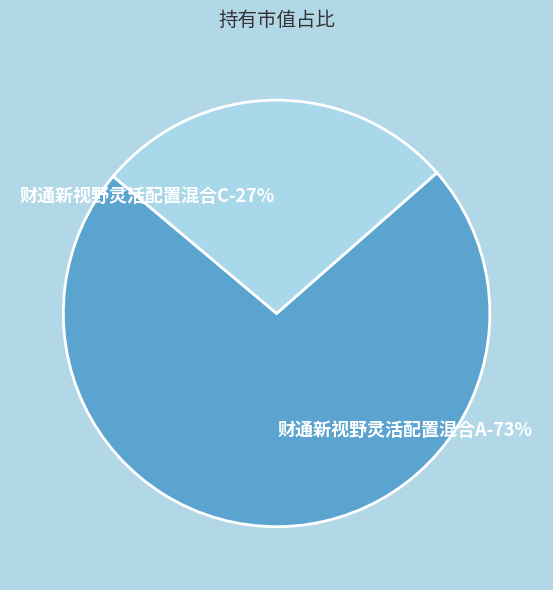

Rank the categories by value from highest to lowest.

财通新视野灵活配置混合A, 财通新视野灵活配置混合C